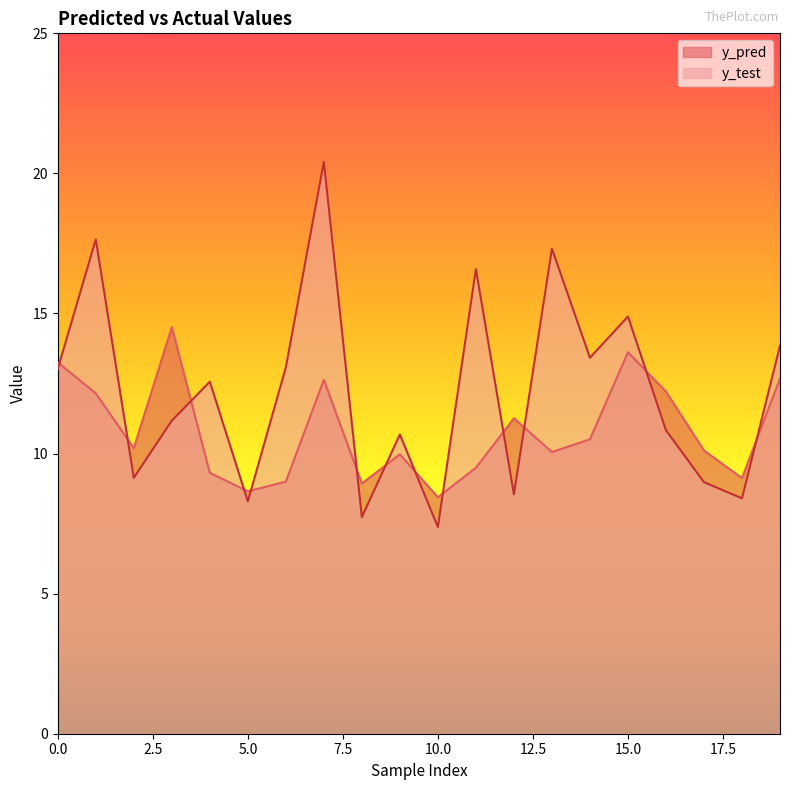

What is the difference between the y_test values at 6 and 3?

1.9